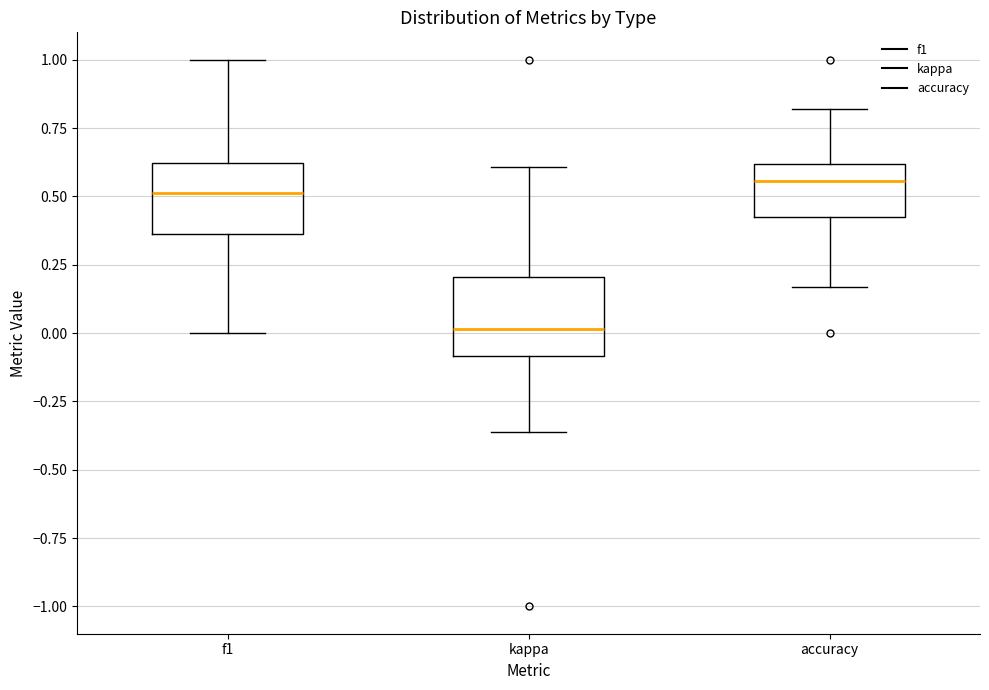

Reading left to right, read every box against the y-axis: the position of its median line, the range the box covers, and the ends of its whiskers. The values are not printed on the chart, so give them approximately, as read against the axis.

f1: median 0.50, box 0.35 to 0.60, whiskers 0.00 to 1.00
kappa: median 0.00, box -0.10 to 0.20, whiskers -0.35 to 0.60
accuracy: median 0.55, box 0.40 to 0.60, whiskers 0.15 to 0.80